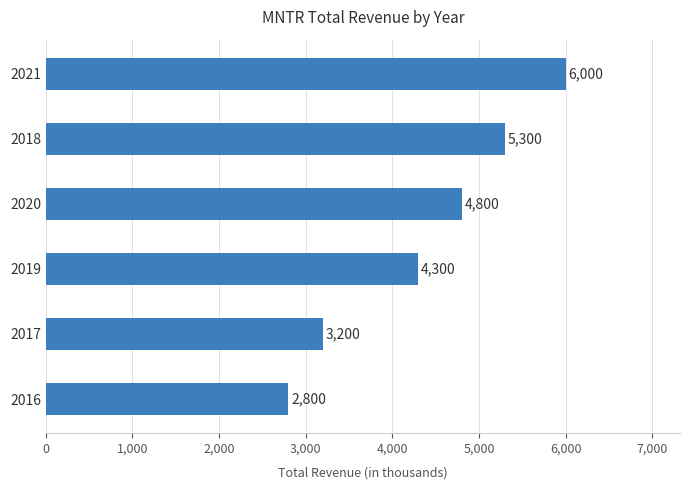

Reading bottom to top, list all the values displayed in this chart.

2016=2800	2017=3200	2019=4300	2020=4800	2018=5300	2021=6000